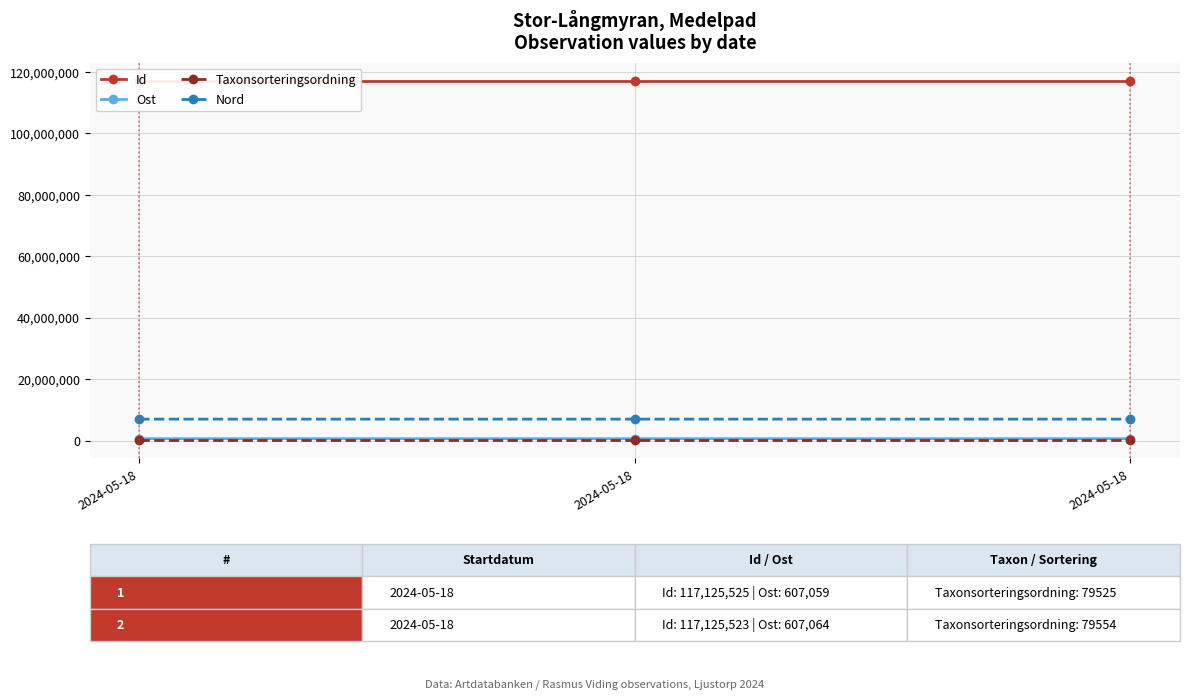

How many values in the Nord series exceed 6959687?

1